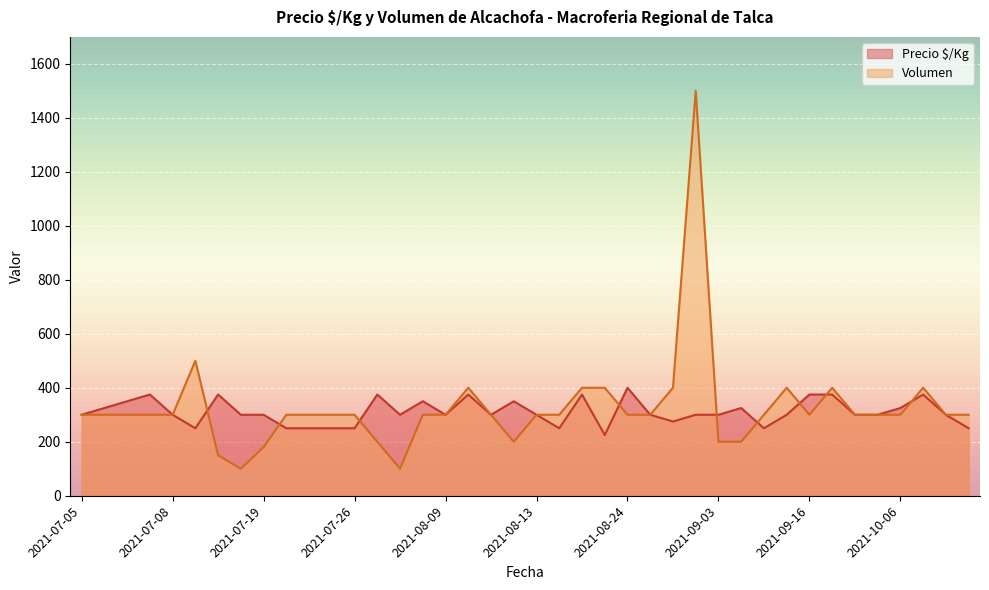

How many data points in Volumen are above 300?

9